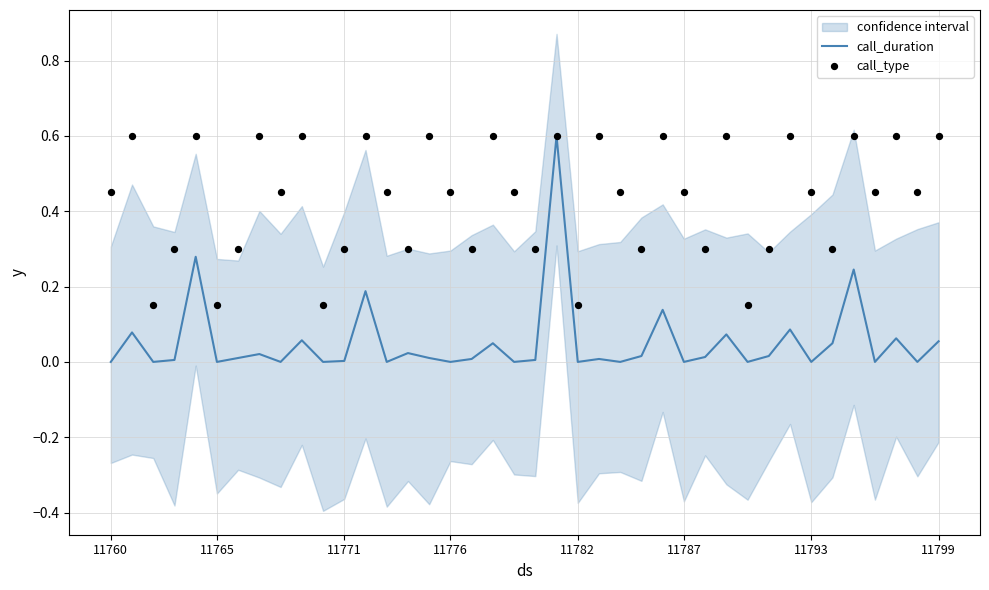

Which series has the widest spread of Y values?

call_duration